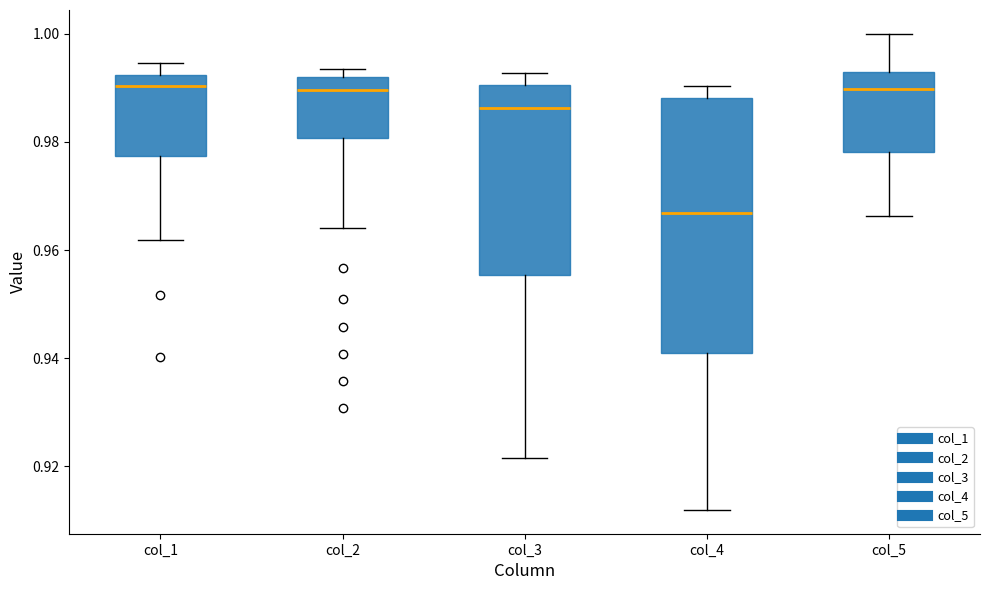

Reading left to right, read every box against the y-axis: the position of its median line, the range the box covers, and the ends of its whiskers. The values are not printed on the chart, so give them approximately, as read against the axis.

col_1: median 0.990, box 0.978 to 0.992, whiskers 0.962 to 0.994
col_2: median 0.990, box 0.980 to 0.992, whiskers 0.964 to 0.994
col_3: median 0.986, box 0.956 to 0.990, whiskers 0.922 to 0.992
col_4: median 0.966, box 0.940 to 0.988, whiskers 0.912 to 0.990
col_5: median 0.990, box 0.978 to 0.992, whiskers 0.966 to 1.000